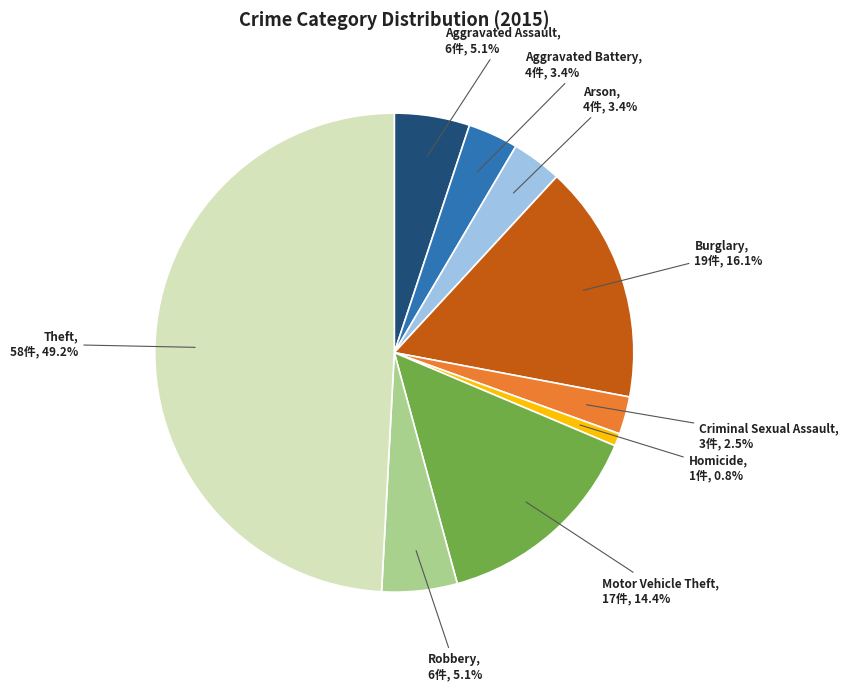

What percentage is the Burglary slice, to the nearest percent?

16%